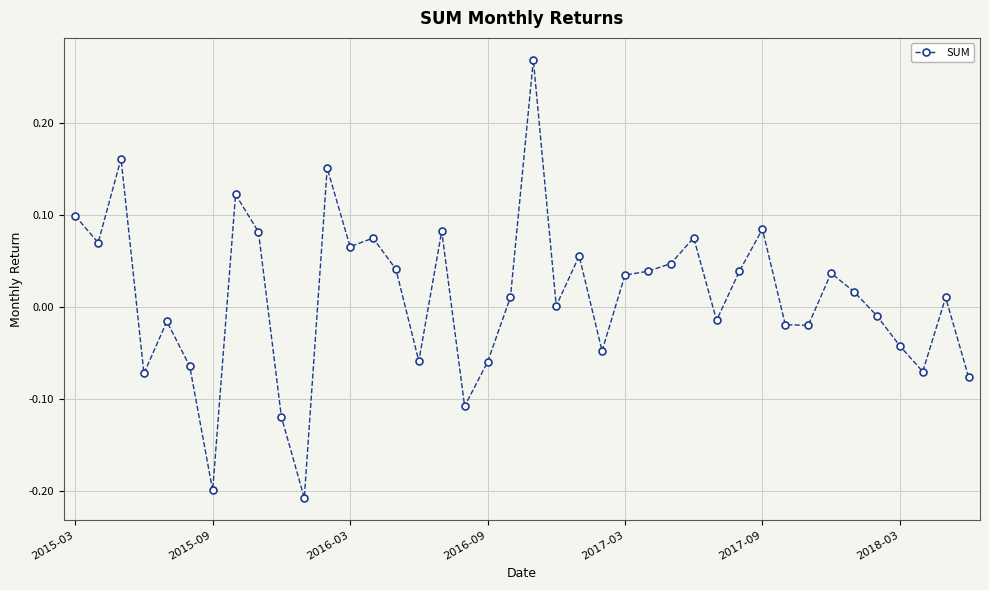

What is the sum of all values?

0.4